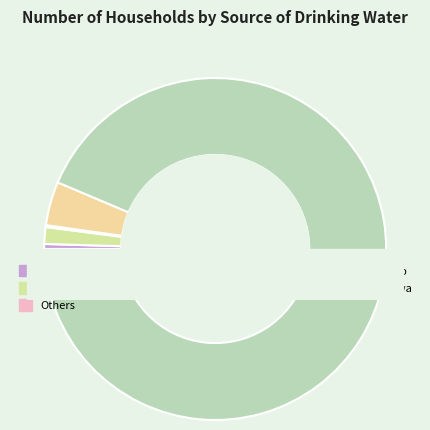

Is Tubewell/HandPump the majority of the pie?

Yes